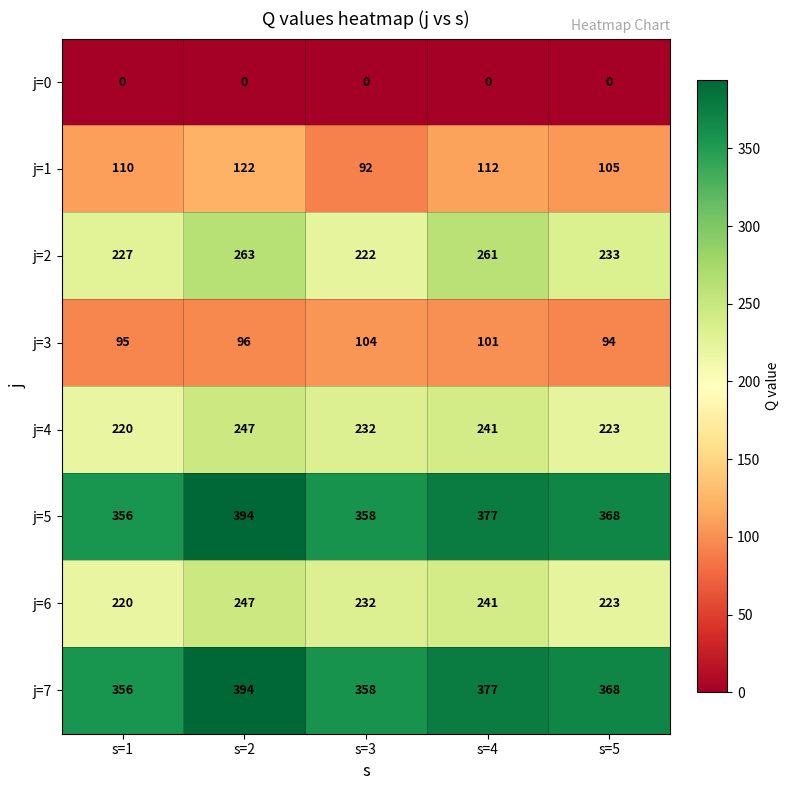

List the labels in order of j=2 value, largest first.

s=2, s=4, s=5, s=1, s=3